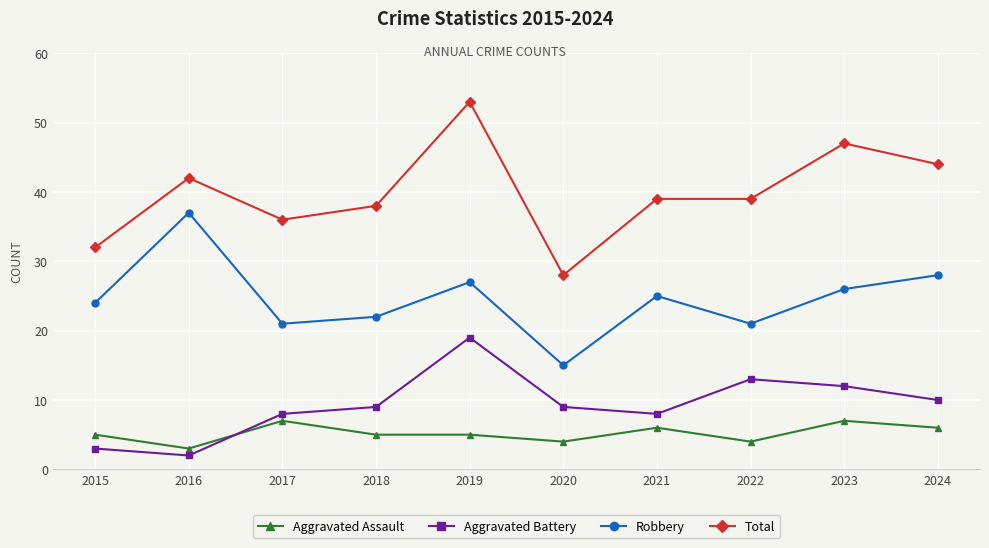

Where is the first local maximum for Aggravated Assault?

2017